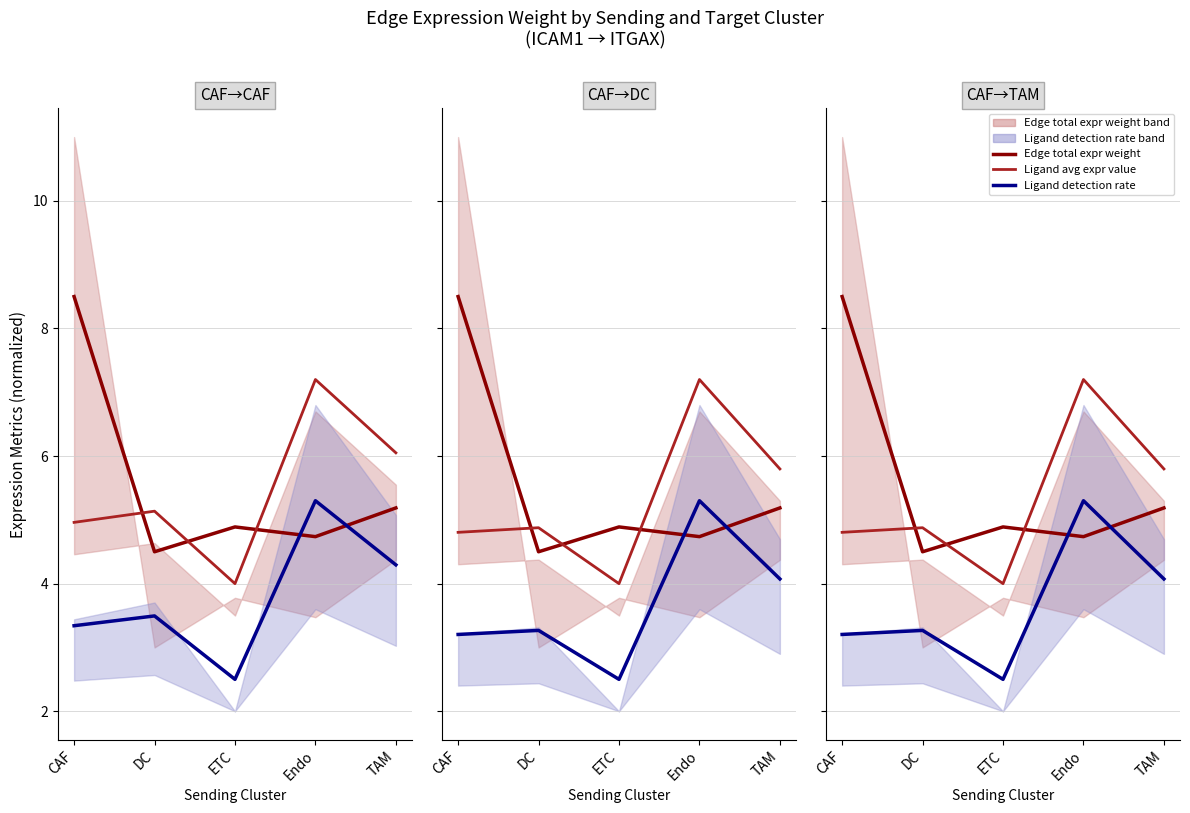

Between which two adjacent categories do Edge total expr weight and Ligand avg expr value first intersect?

CAF and DC